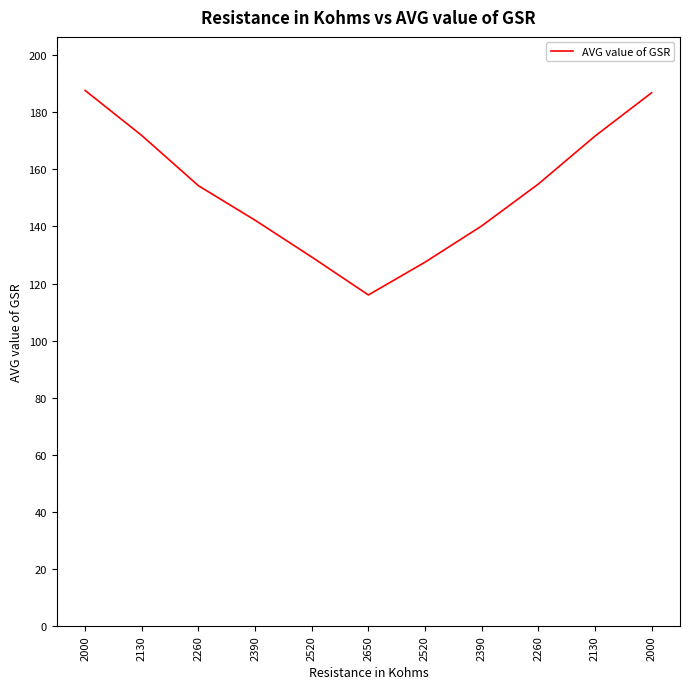

Does the chart have visible grid lines?

No